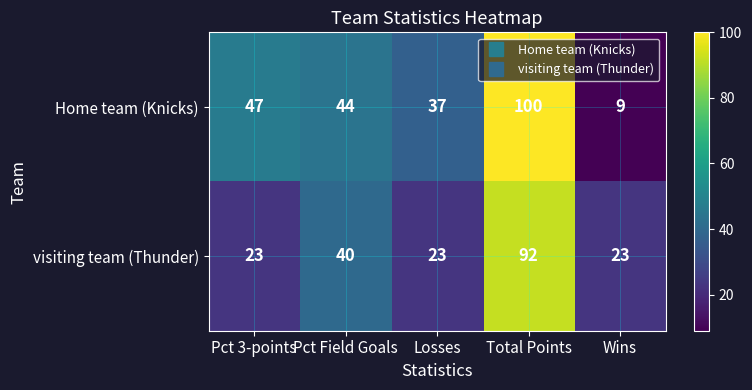

At which label is Home team (Knicks) closest to 54?

Pct 3-points